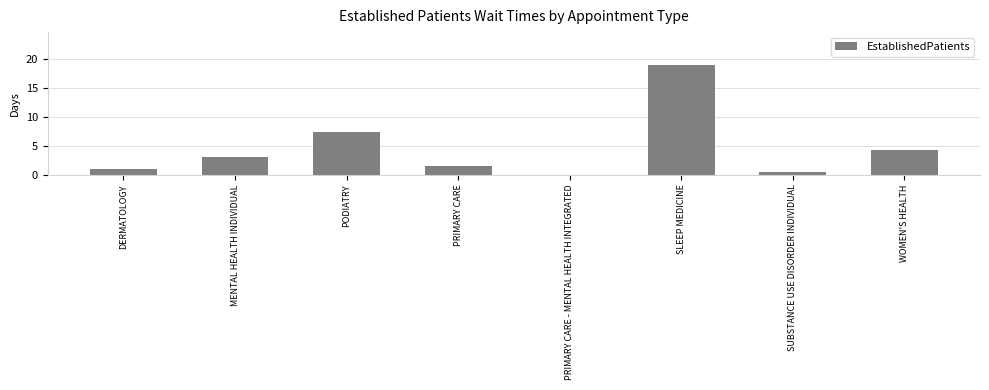

The chart shows a value of 0.5 at SUBSTANCE USE DISORDER INDIVIDUAL. True or false?

True